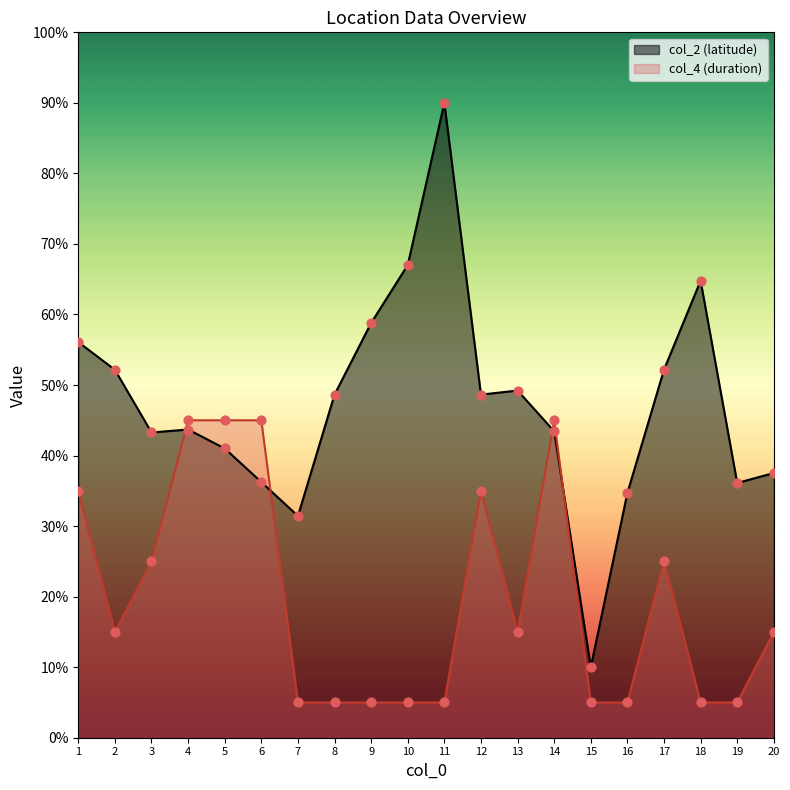

At how many categories does at least one series exceed 28?

19